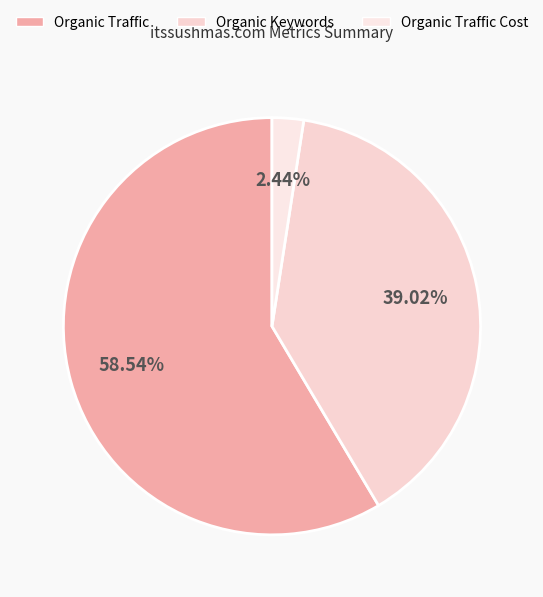

Between Organic Traffic Cost and Organic Keywords, which is larger?

Organic Keywords